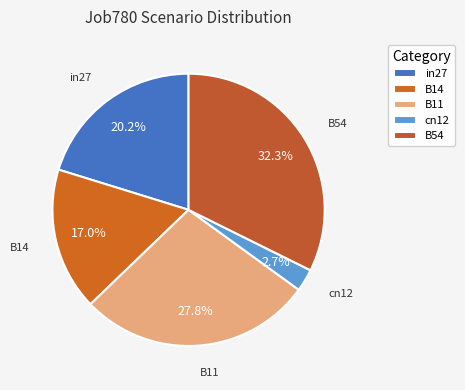

Which has a higher value, B11 or B54?

B54